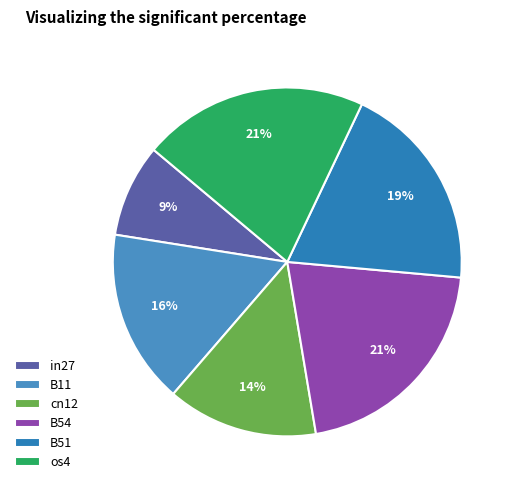

Which slice is the largest?

B54